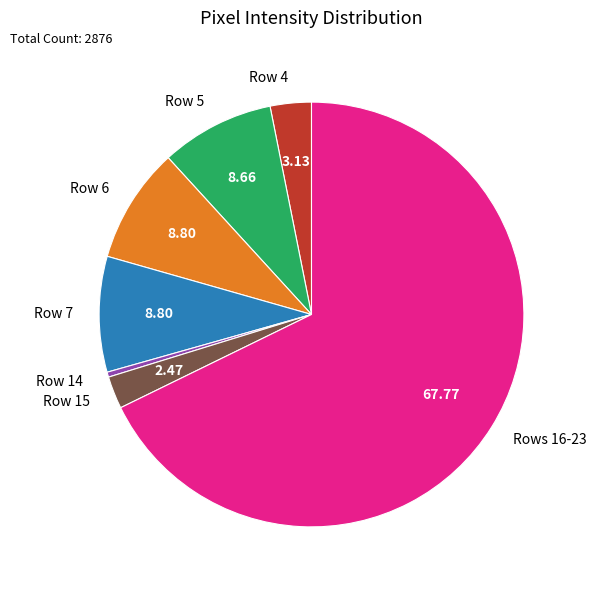

Which has a higher value, Rows 16-23 or Row 5?

Rows 16-23